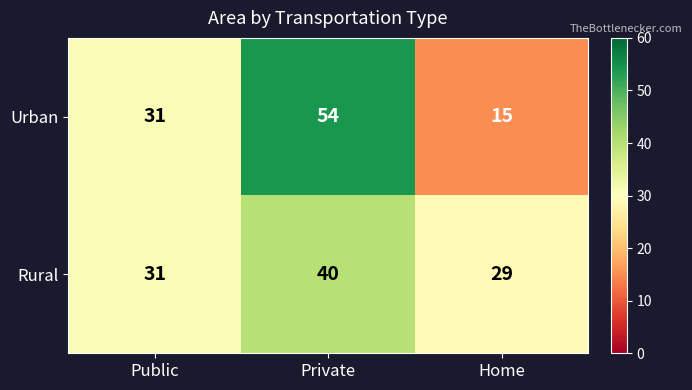

What is the sum of the Urban values at Home and Private?

69